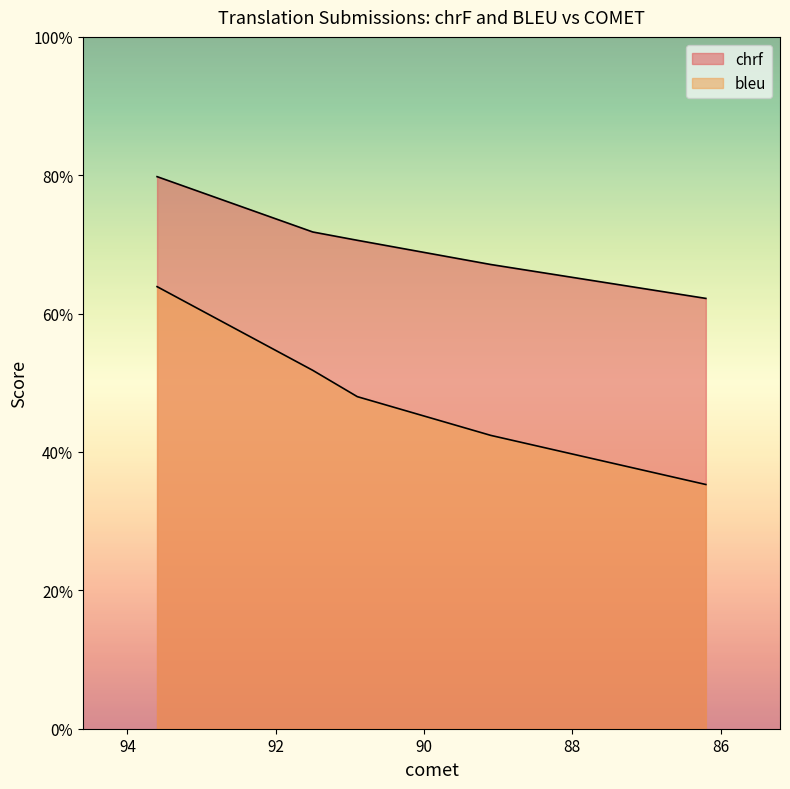

Rank the series at 91.5 from lowest to highest value.

bleu, chrf